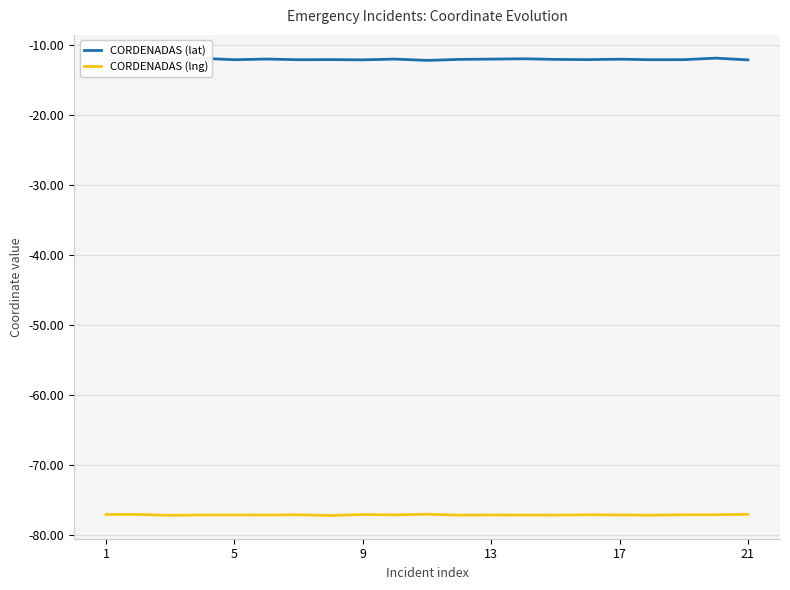

Is it true that CORDENADAS (lat) equals -17.4 at 21?

False